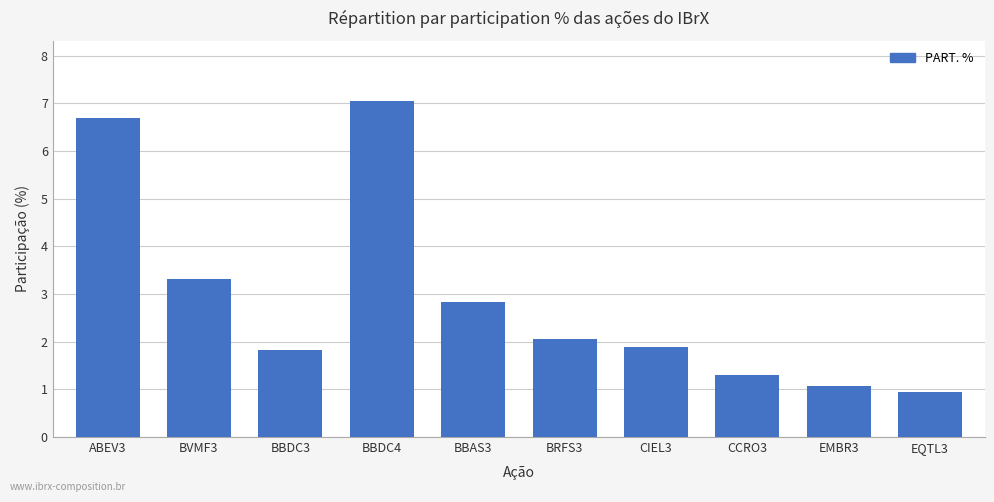

What is the maximum value shown in the chart?

7.0